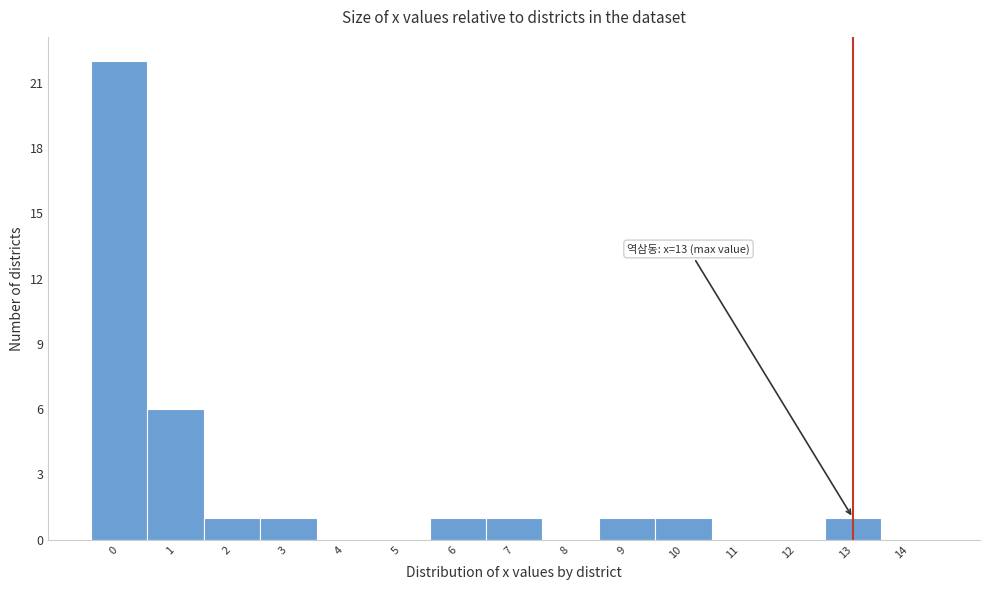

Which range on the x-axis has the tallest bar?

-0.5 to 0.5